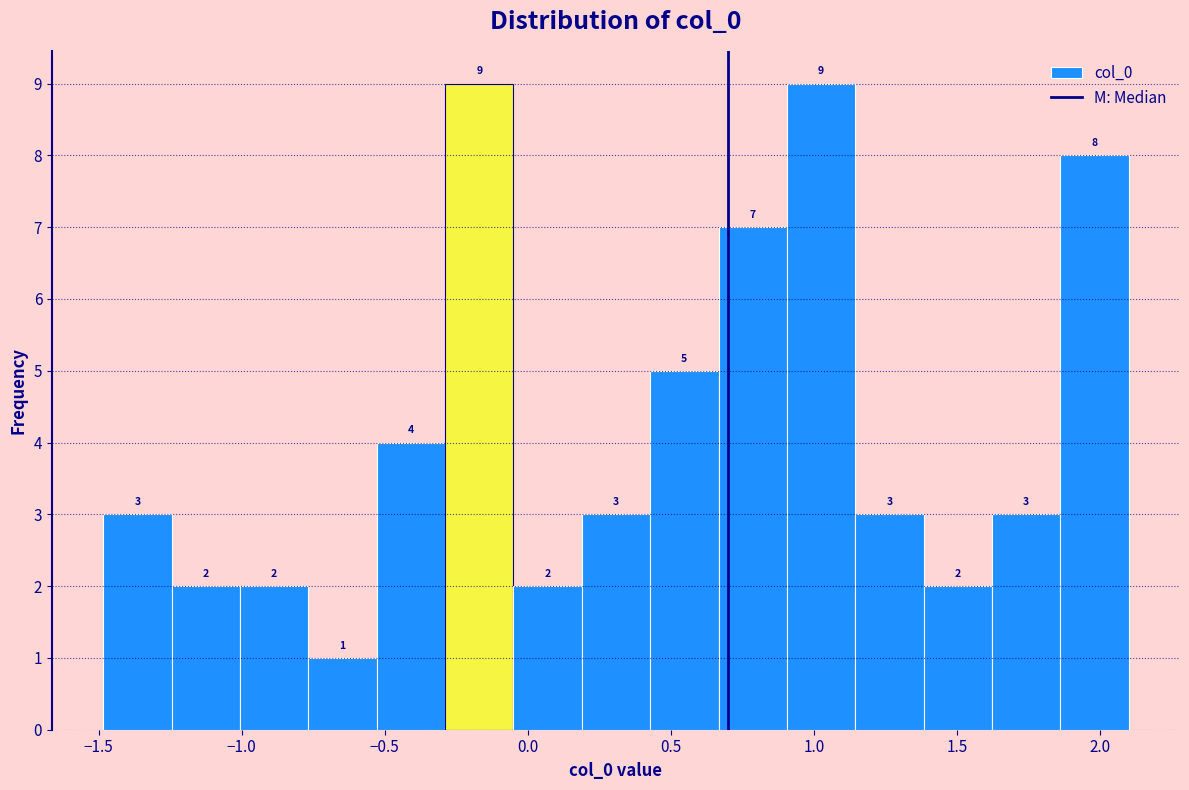

Reading left to right, list every bar in this chart as the range it spans on the x-axis followed by its height. The bar edges are not printed on the chart, so give them approximately, as read against the axis.

-1.50 to -1.25: 3
-1.25 to -1.00: 2
-1.00 to -0.75: 2
-0.75 to -0.55: 1
-0.55 to -0.30: 4
-0.30 to -0.05: 9
-0.05 to 0.20: 2
0.20 to 0.45: 3
0.45 to 0.65: 5
0.65 to 0.90: 7
0.90 to 1.15: 9
1.15 to 1.40: 3
1.40 to 1.60: 2
1.60 to 1.85: 3
1.85 to 2.10: 8